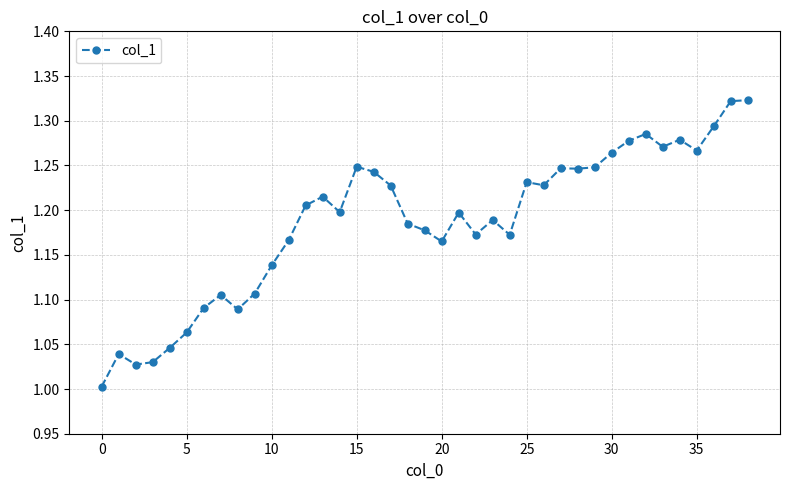

What is the difference between the maximum and minimum values?

0.3